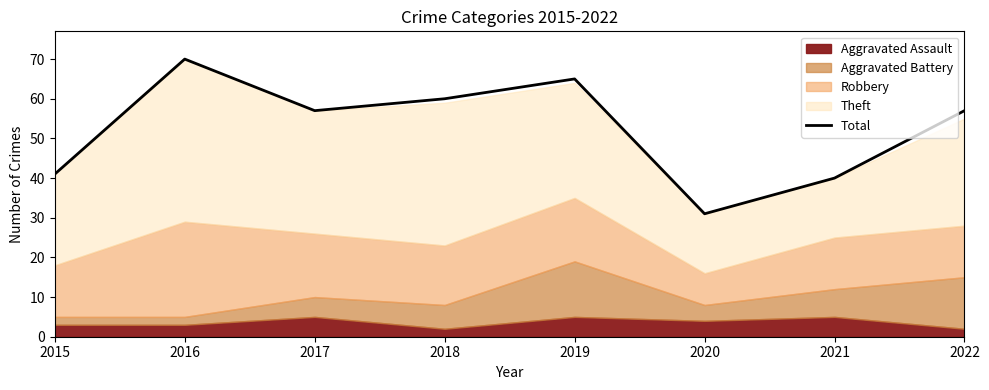

What is the sum of all values?

421